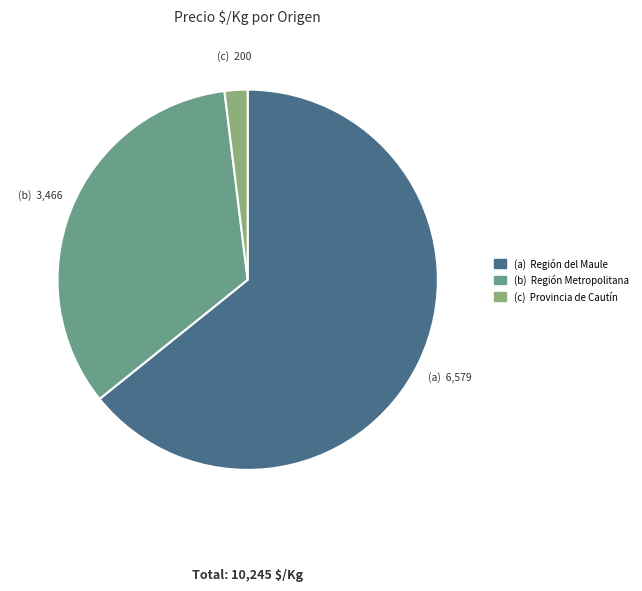

Does any single category account for the majority?

Yes